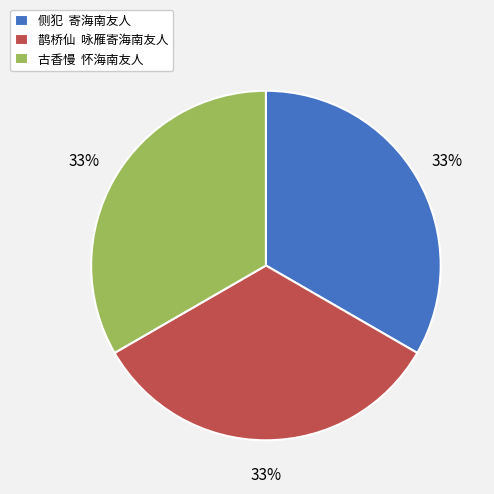

To the nearest percent, what is the average slice percentage?

33%